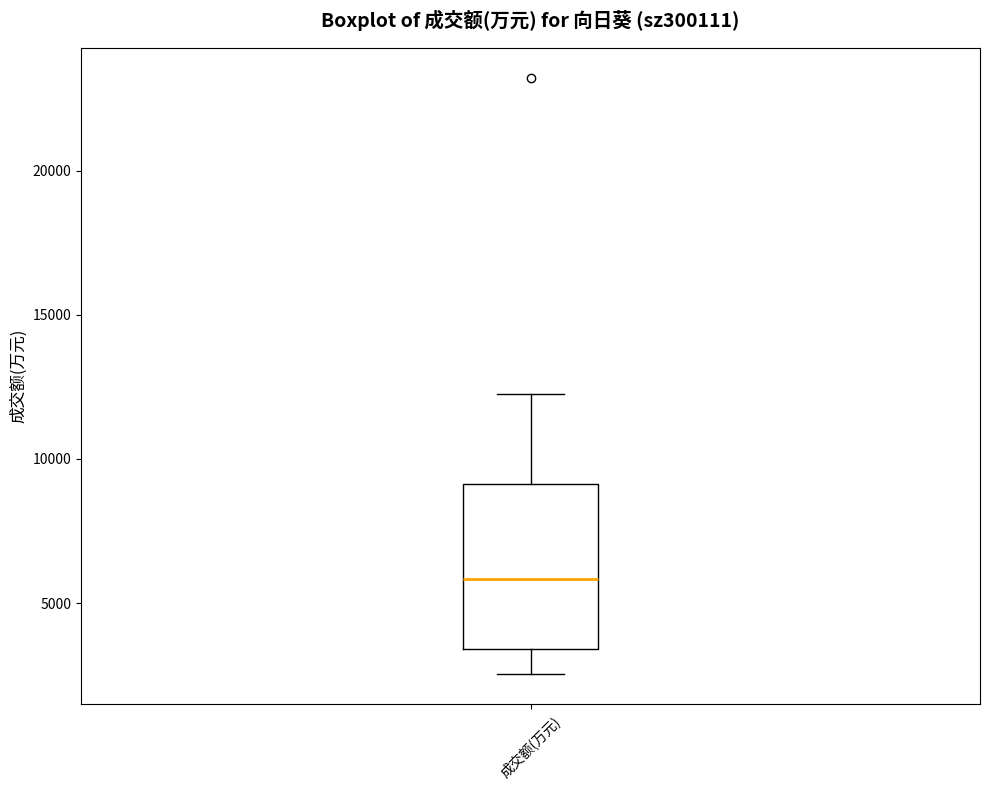

Read this box plot against the y-axis: the position of the median line, the range covered by the box, and the ends of both whiskers. The values are not printed on the chart, so give them approximately, as read against the axis.

median 6000, box 3500 to 9000, whiskers 2500 to 12500